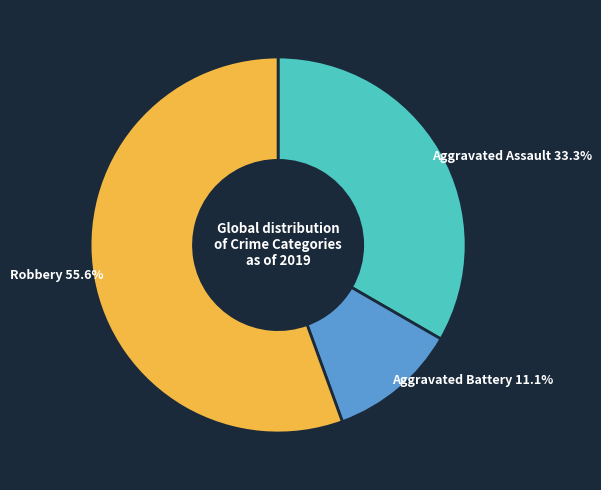

Is there any slice that represents more than half of the pie?

Yes